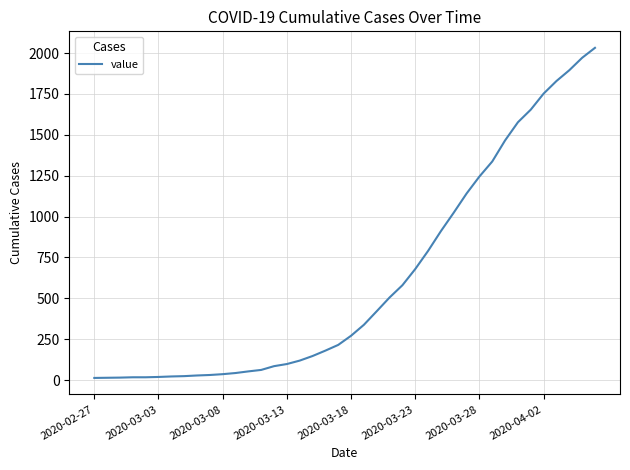

What is the greatest value displayed?

2032